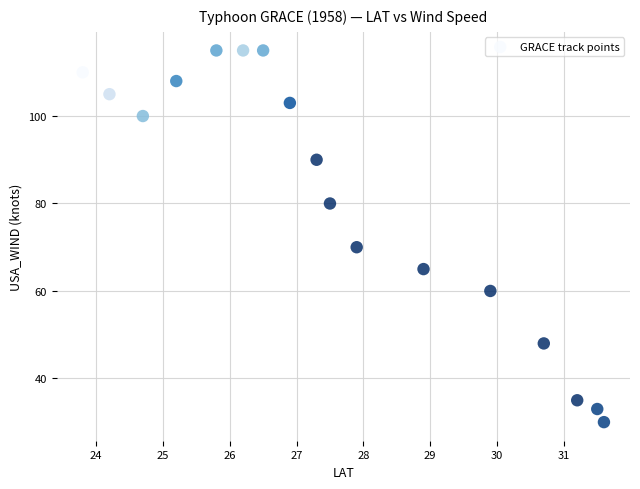

What Y value in the scatter plot is closest to 72?

70